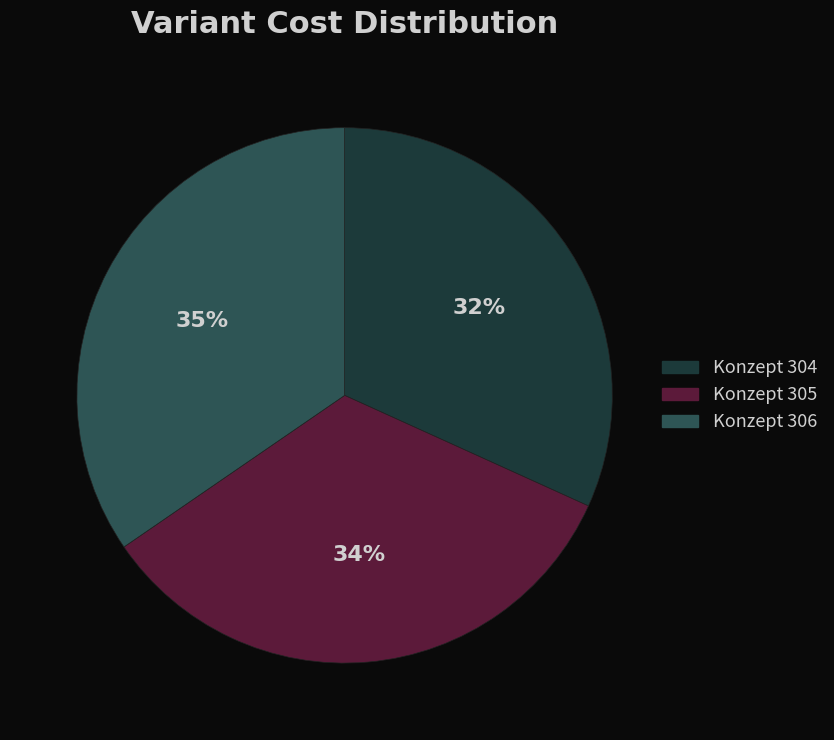

Approximately how many times larger is the value at Konzept 304 compared to Konzept 306?

0.9